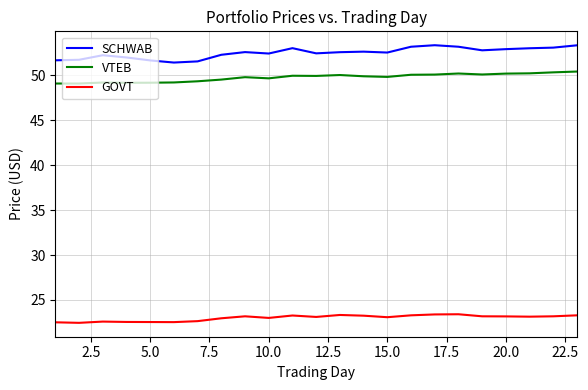

Which series has the widest spread of values?

SCHWAB